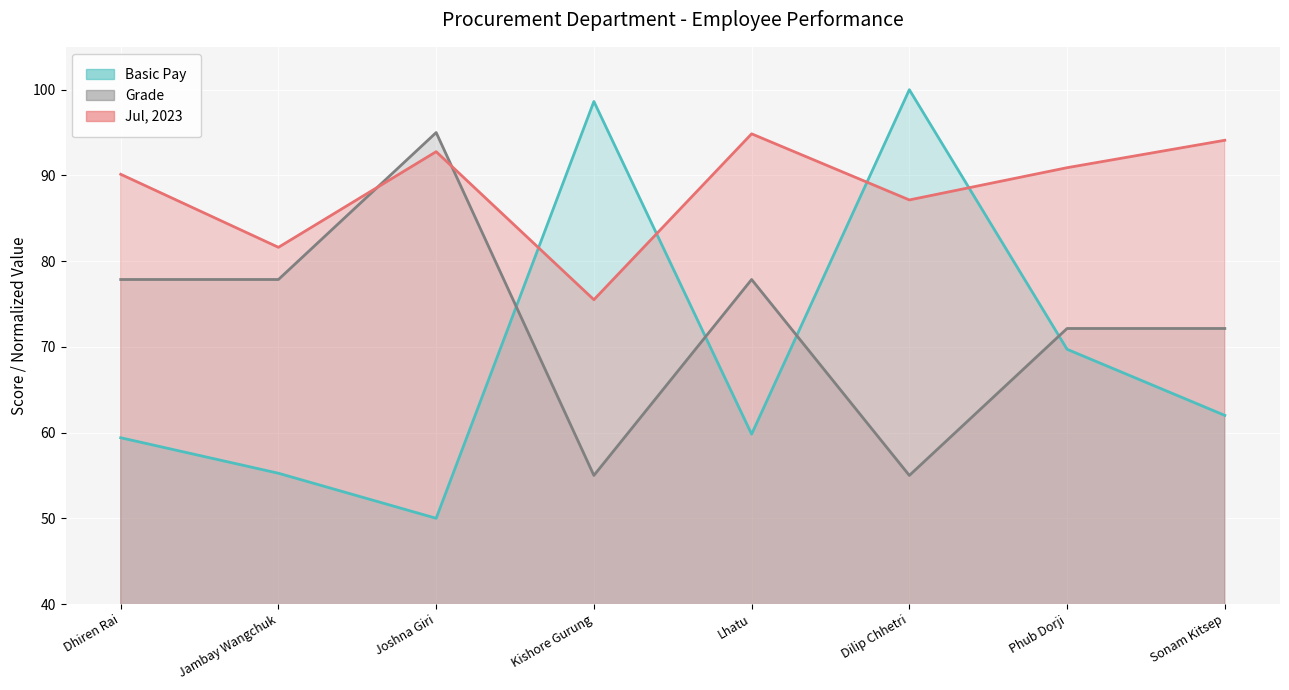

At how many categories does at least one series exceed 92?

5